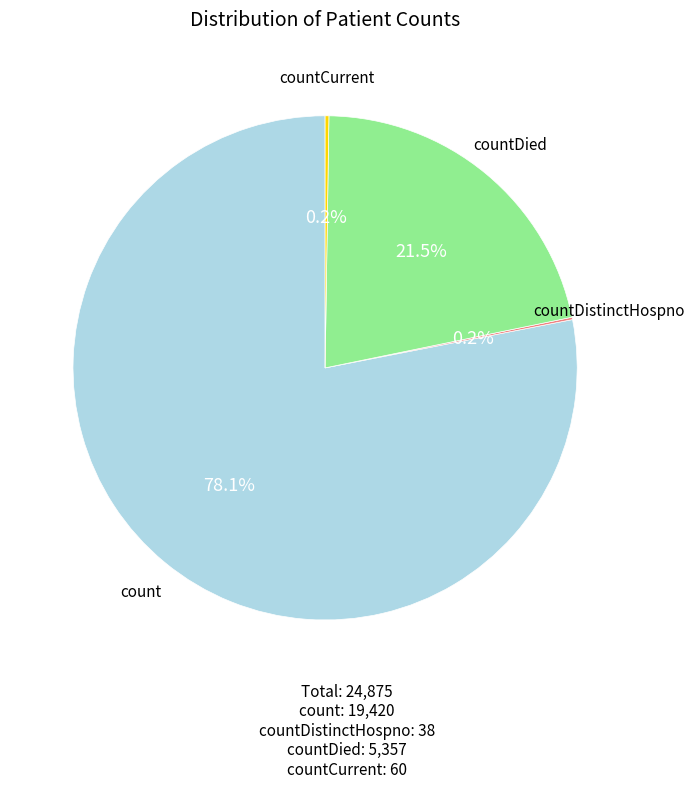

Does any single category account for the majority?

Yes